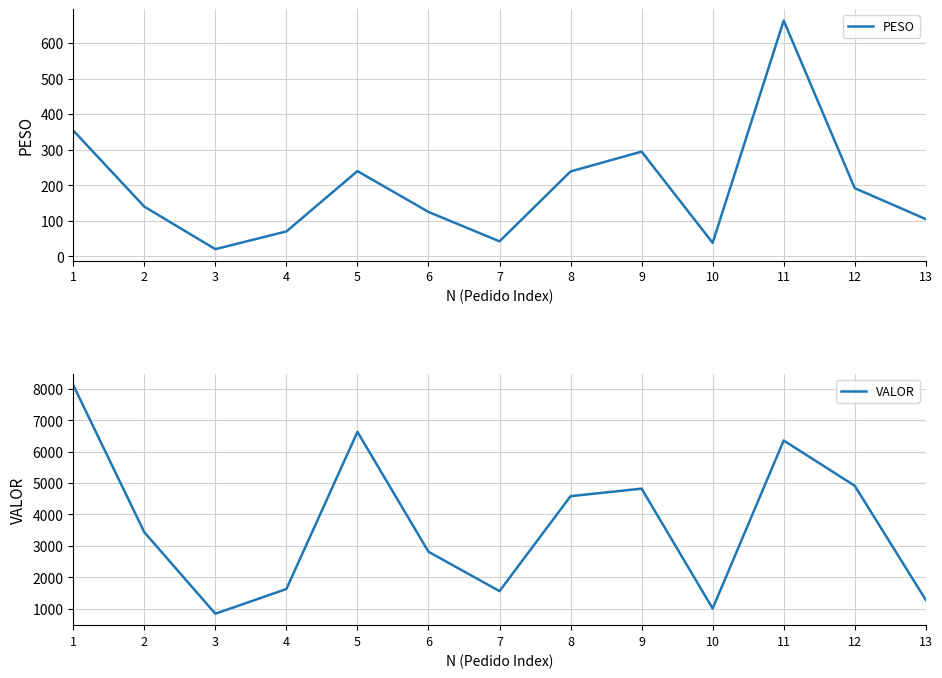

What is the difference between the maximum and minimum values in the PESO series?

642.9